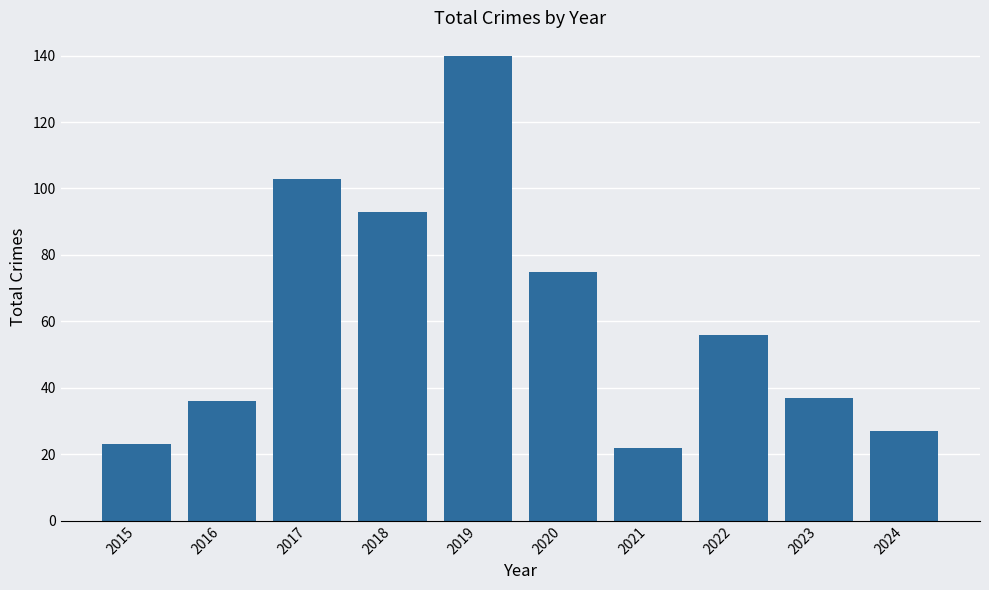

What is the change in value from 2015 to 2021?

-1